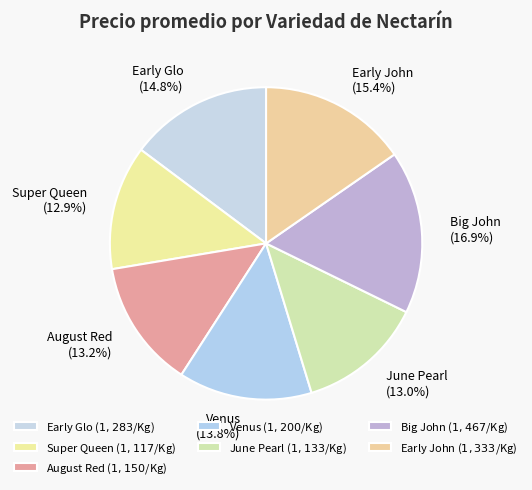

True or false: June Pearl accounts for 20% of the total.

False